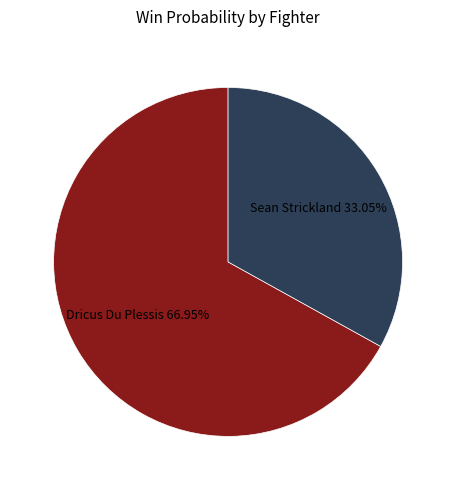

To the nearest percent, what percentage of the pie is Sean Strickland?

33%